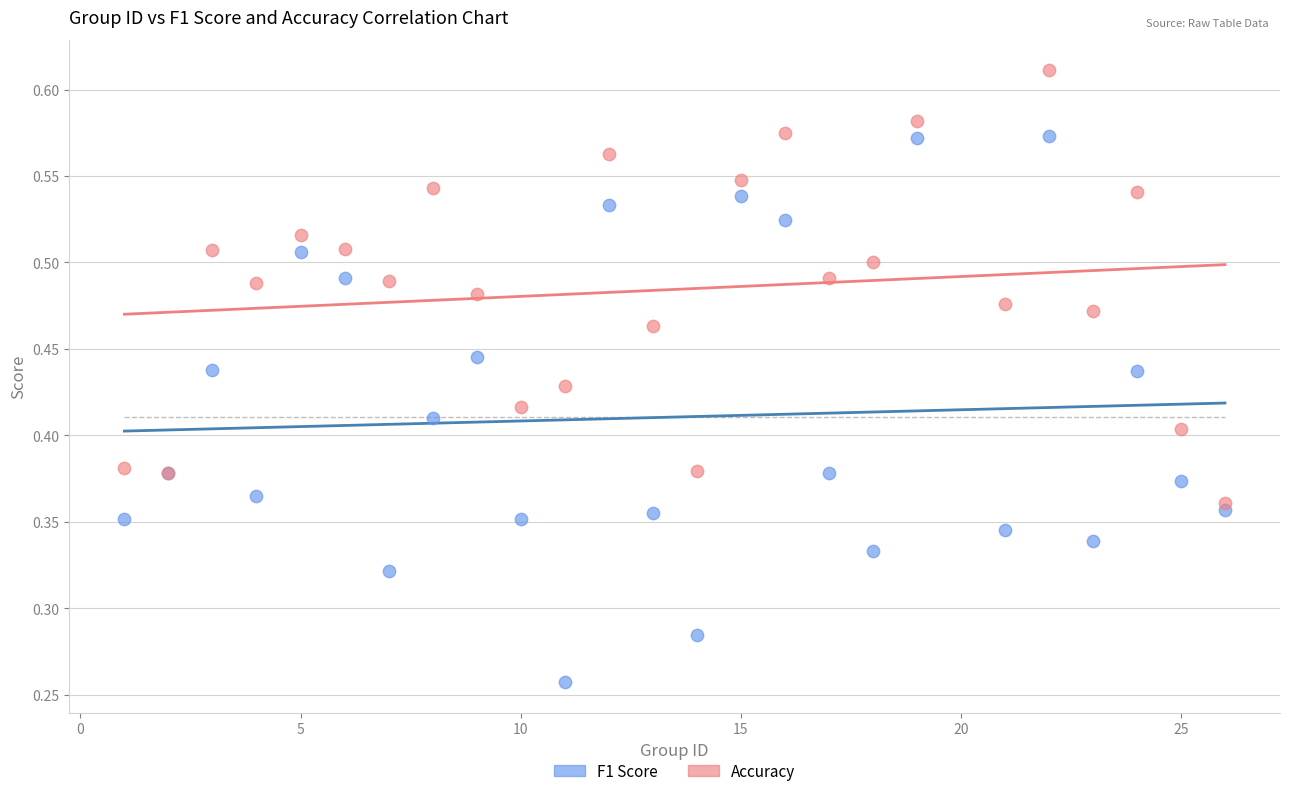

Which series reaches the minimum Y coordinate?

F1 Score